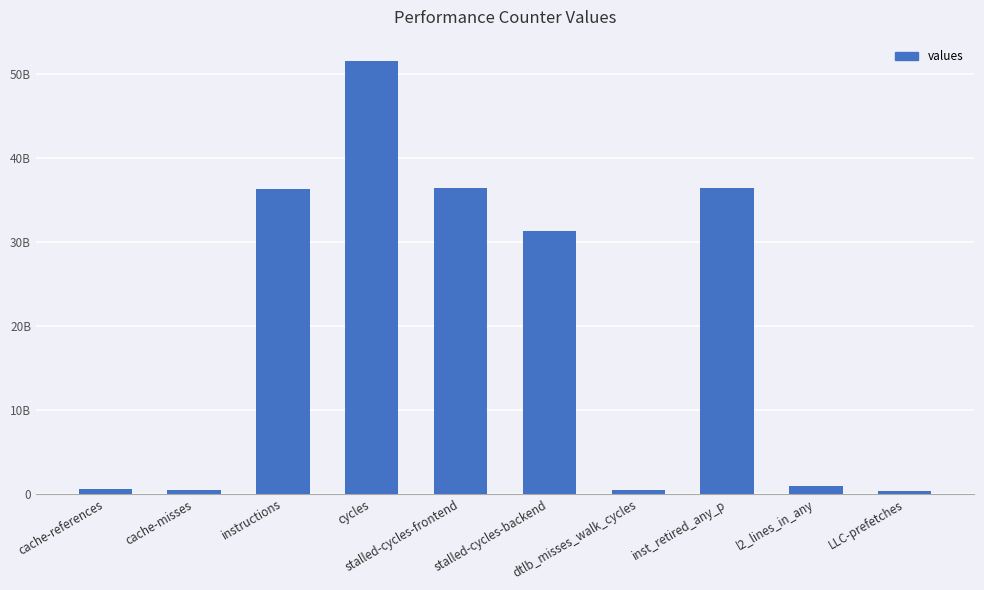

The chart shows a value of 60772392883 at instructions. True or false?

False